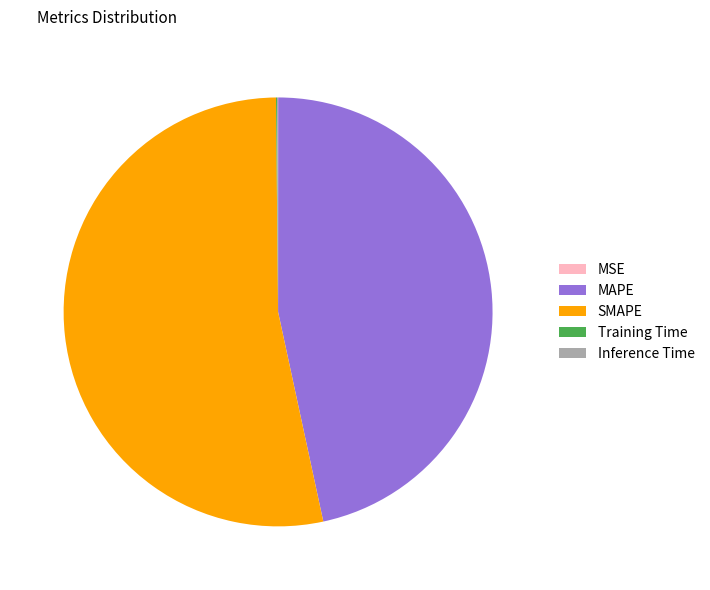

What is the largest slice in the pie chart?

SMAPE